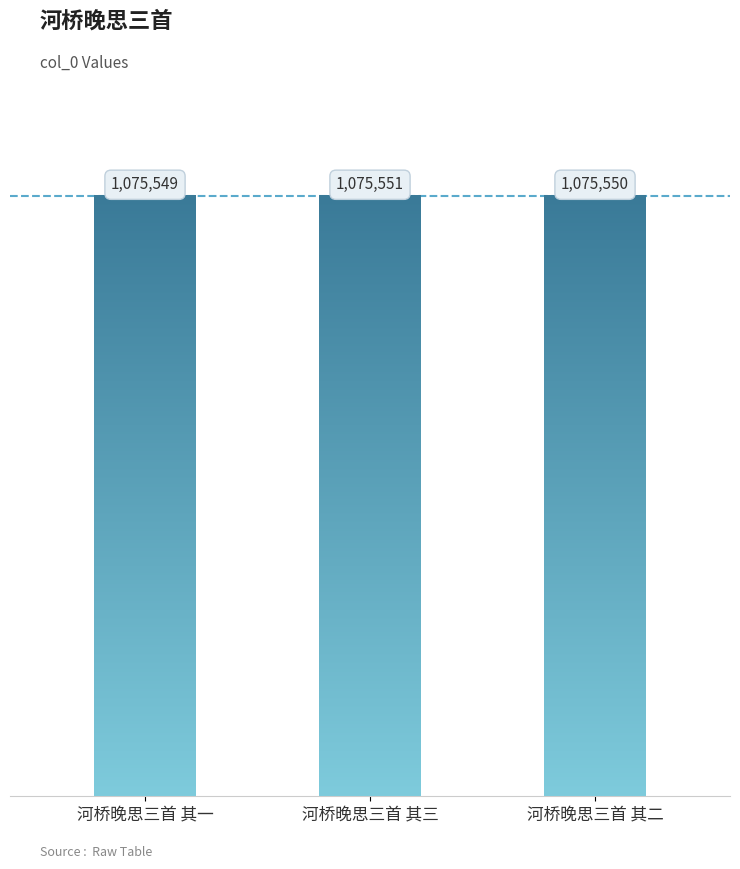

List the labels in order of value, smallest first.

河桥晚思三首 其一, 河桥晚思三首 其二, 河桥晚思三首 其三